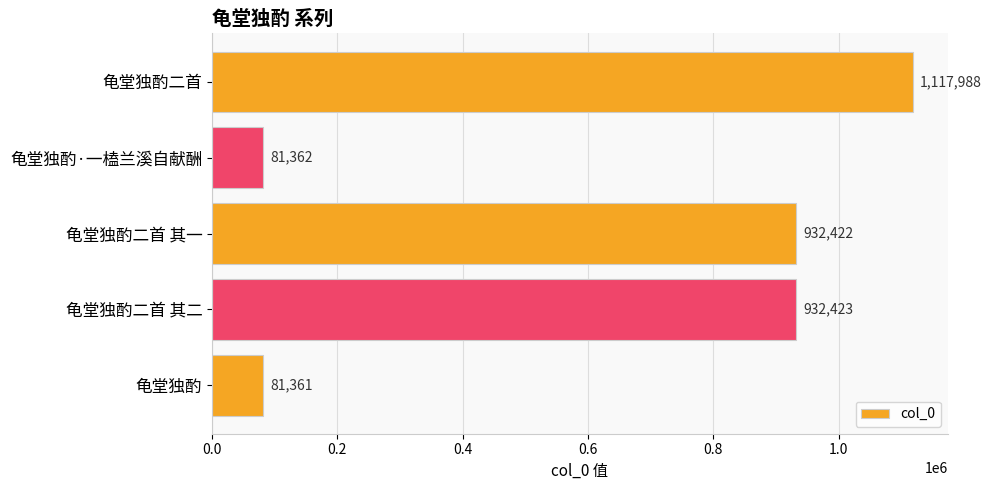

Reading bottom to top, extract all data points from this chart.

81361	932423	932422	81362	1117988